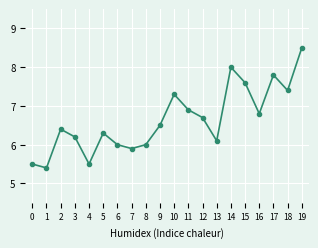

What is the difference between the maximum and minimum values?

3.1